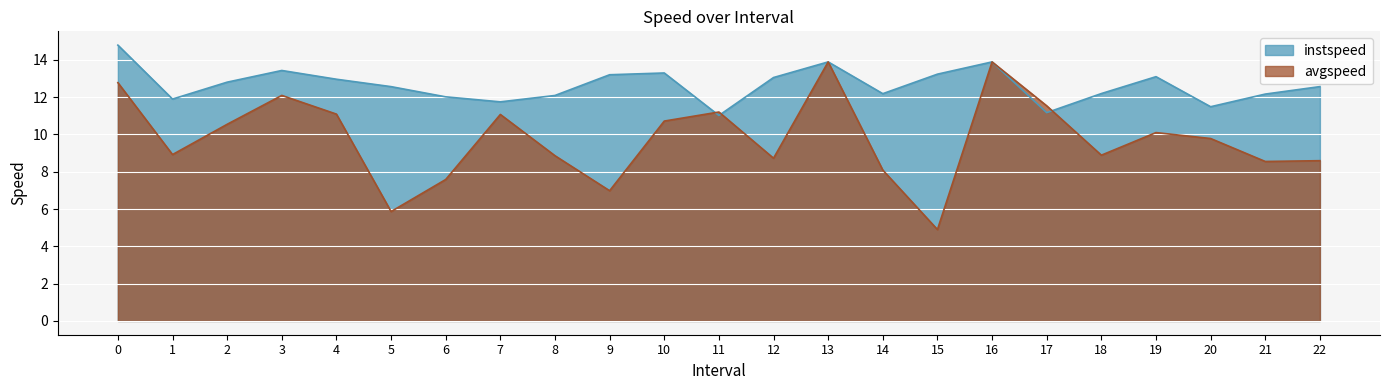

What value does the instspeed series have at 18?

12.2